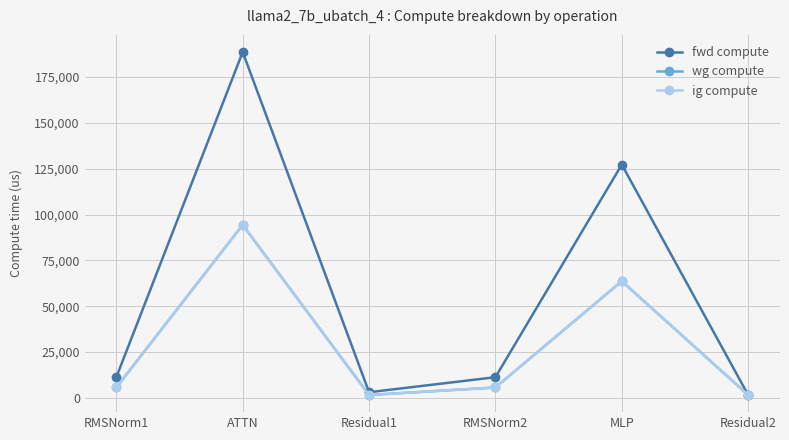

What is the value of the ig compute point at the 1st from the left?

5611.0